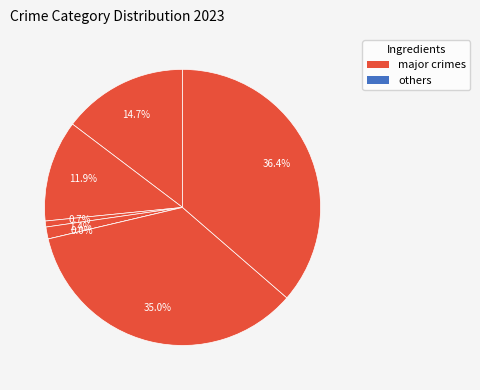

Rank the categories by value from lowest to highest.

Motor Vehicle Theft, Arson, Criminal Sexual Assault, Aggravated Battery, Aggravated Assault, Robbery, Theft